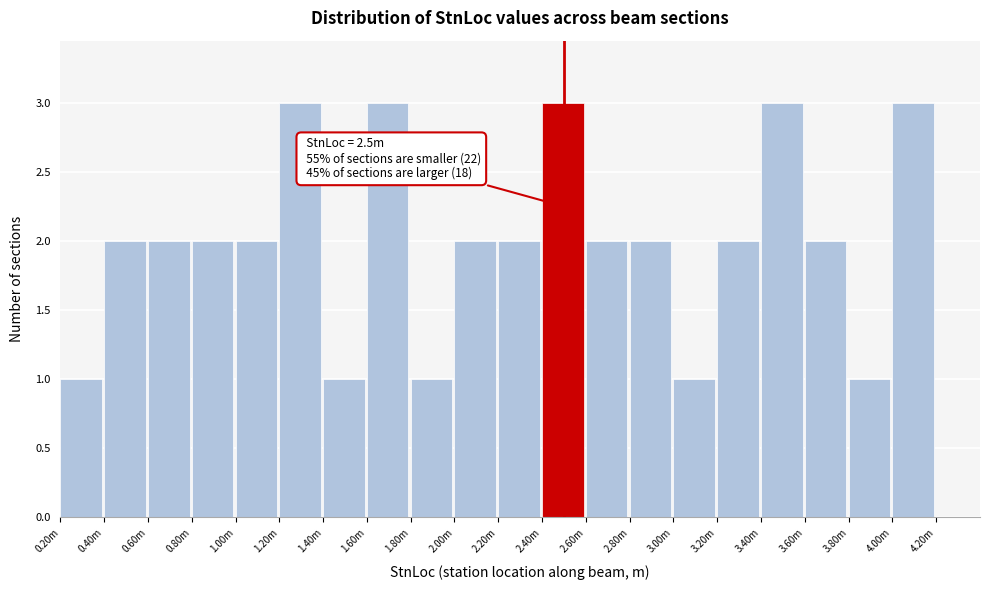

Reading left to right, list all the values displayed in this chart.

0.20m=1	0.40m=2	0.60m=2	0.80m=2	1.00m=2	1.20m=3	1.40m=1	1.60m=3	1.80m=1	2.00m=2	2.20m=2	2.40m=3	2.60m=2	2.80m=2	3.00m=1	3.20m=2	3.40m=3	3.60m=2	3.80m=1	4.00m=3	4.20m=0